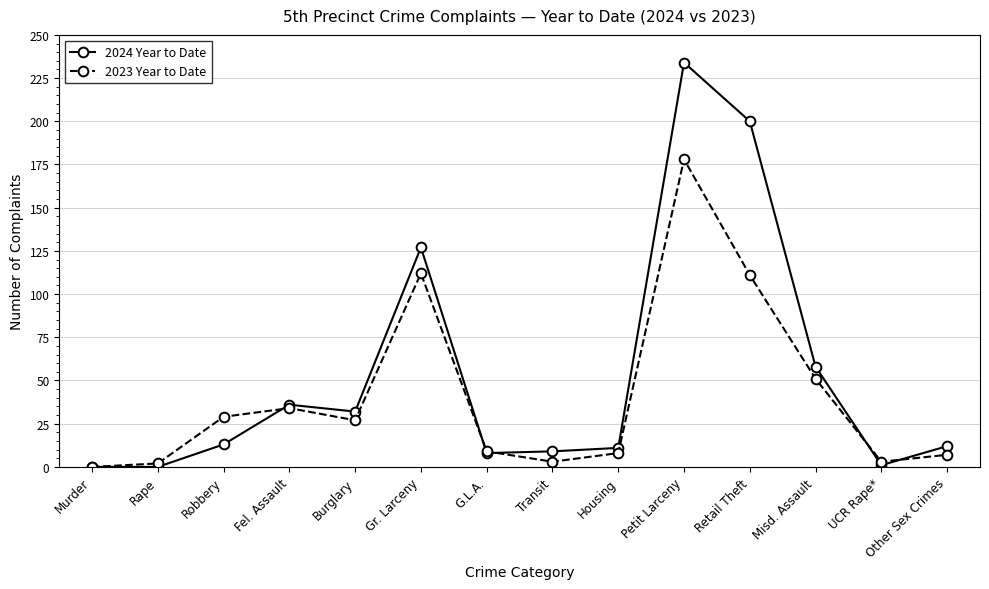

After their last crossing, which series has the higher values: 2024 Year to Date or 2023 Year to Date?

2024 Year to Date